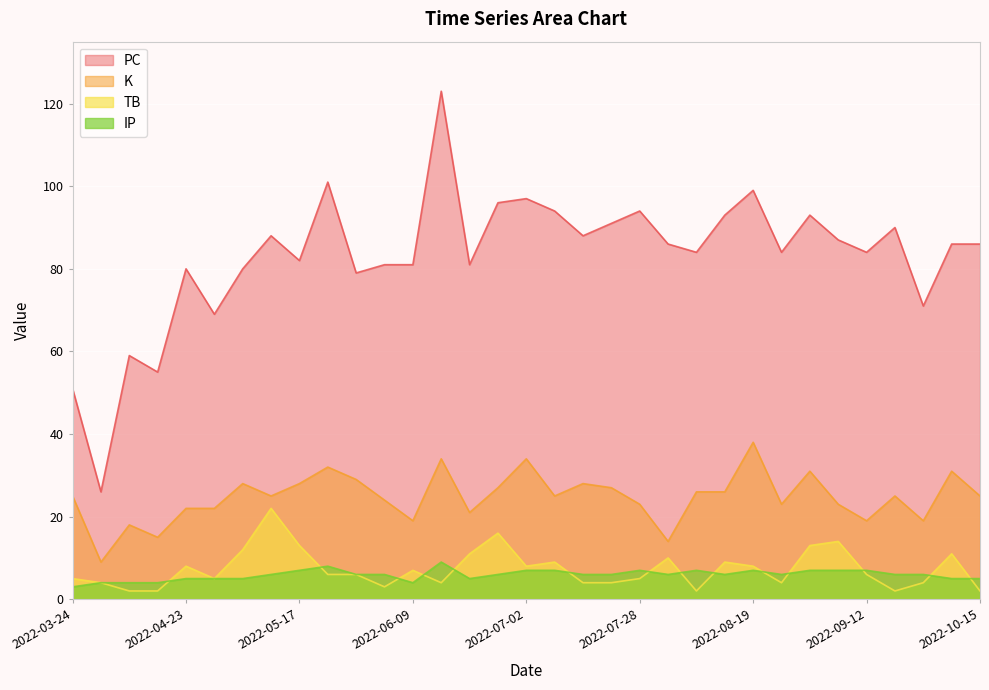

What is the sum of the PC values at 2022-09-20 and 2022-05-07?

148